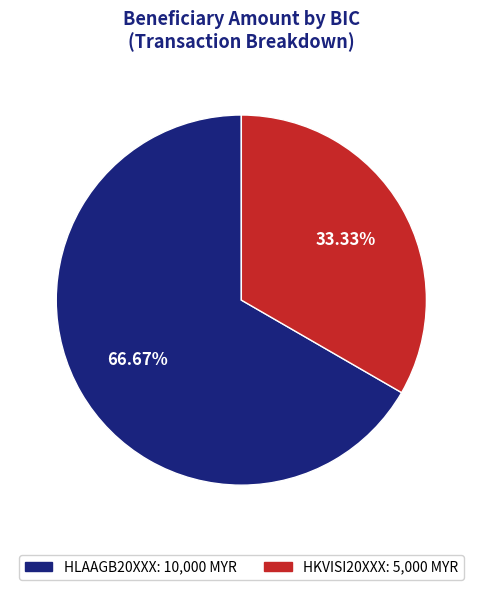

To the nearest percent, what is the difference between the HKVISI20XXX and HLAAGB20XXX slice percentages?

33%